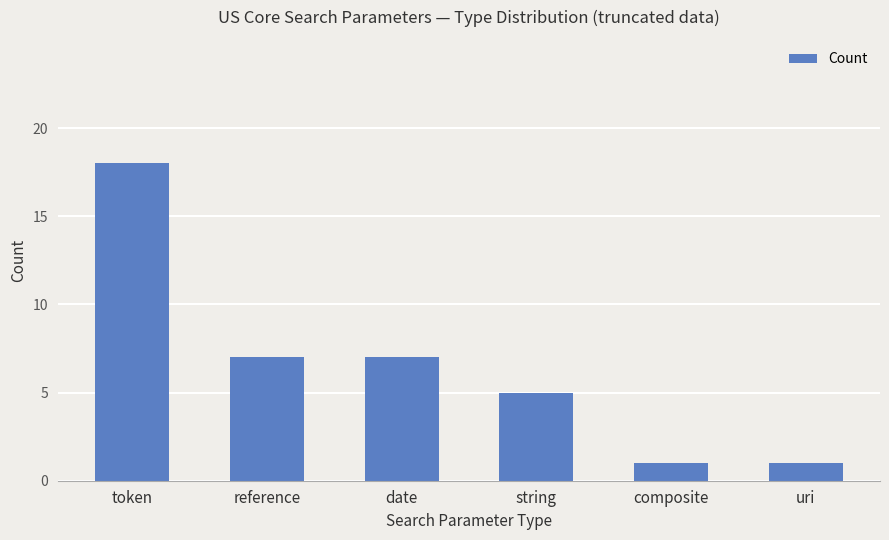

What is the value of the 1st bar from the left?

18